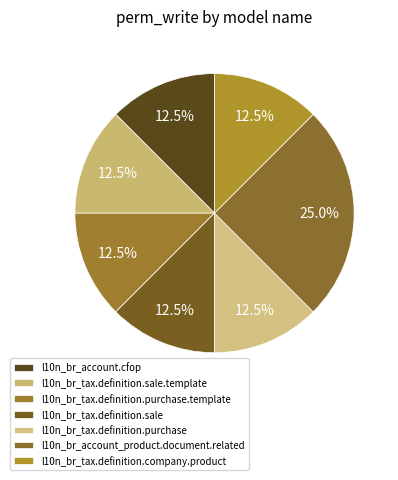

Count the number of slices in the pie.

7